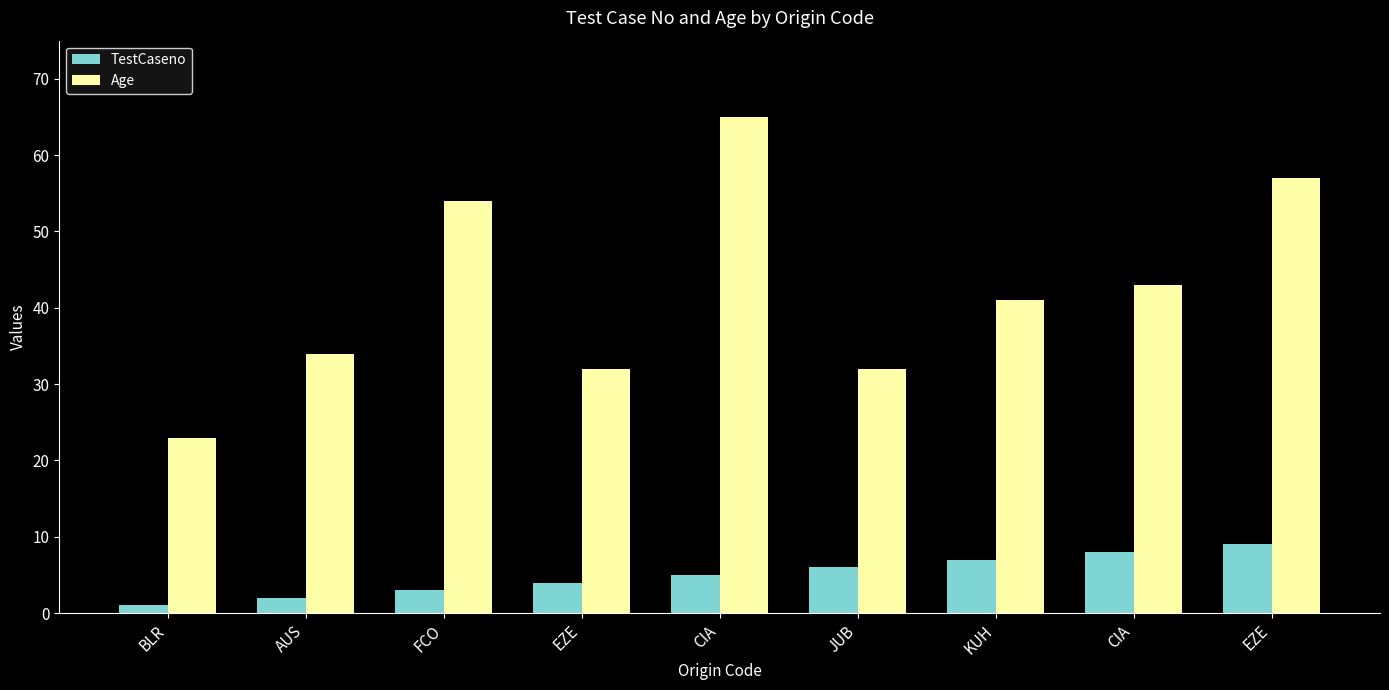

What is the difference between the maximum and minimum values in the Age series?

42